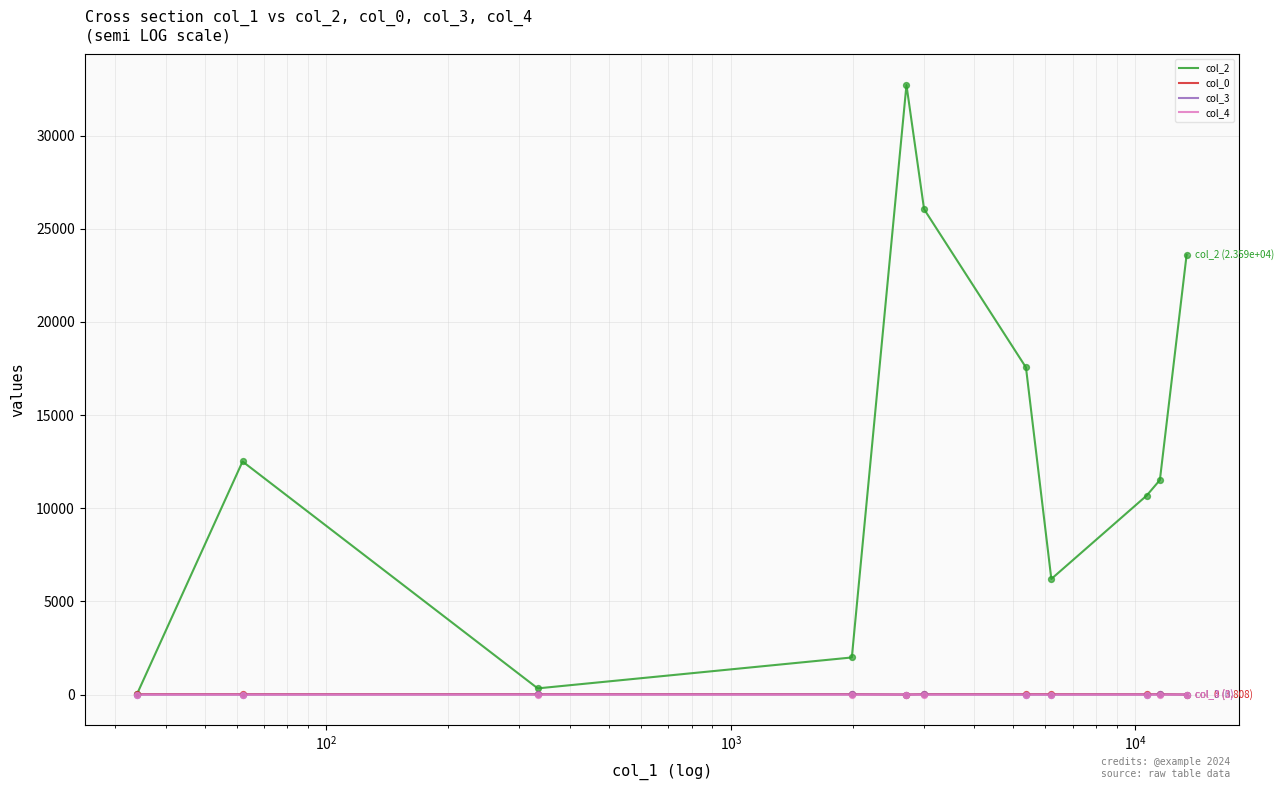

Which series has the largest total across all categories?

col_2